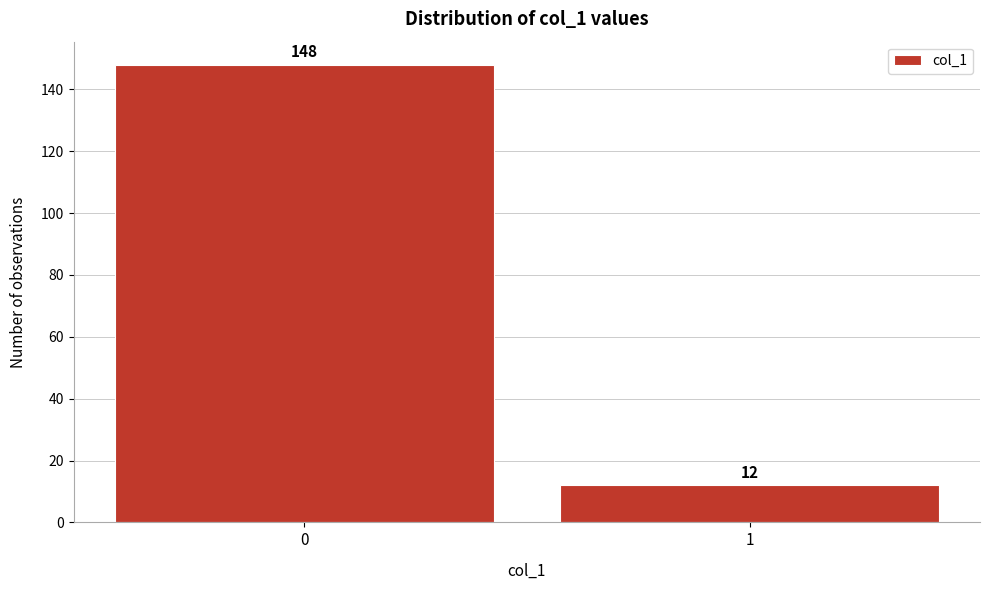

Reading right to left, what are all the values shown in this chart?

12	148